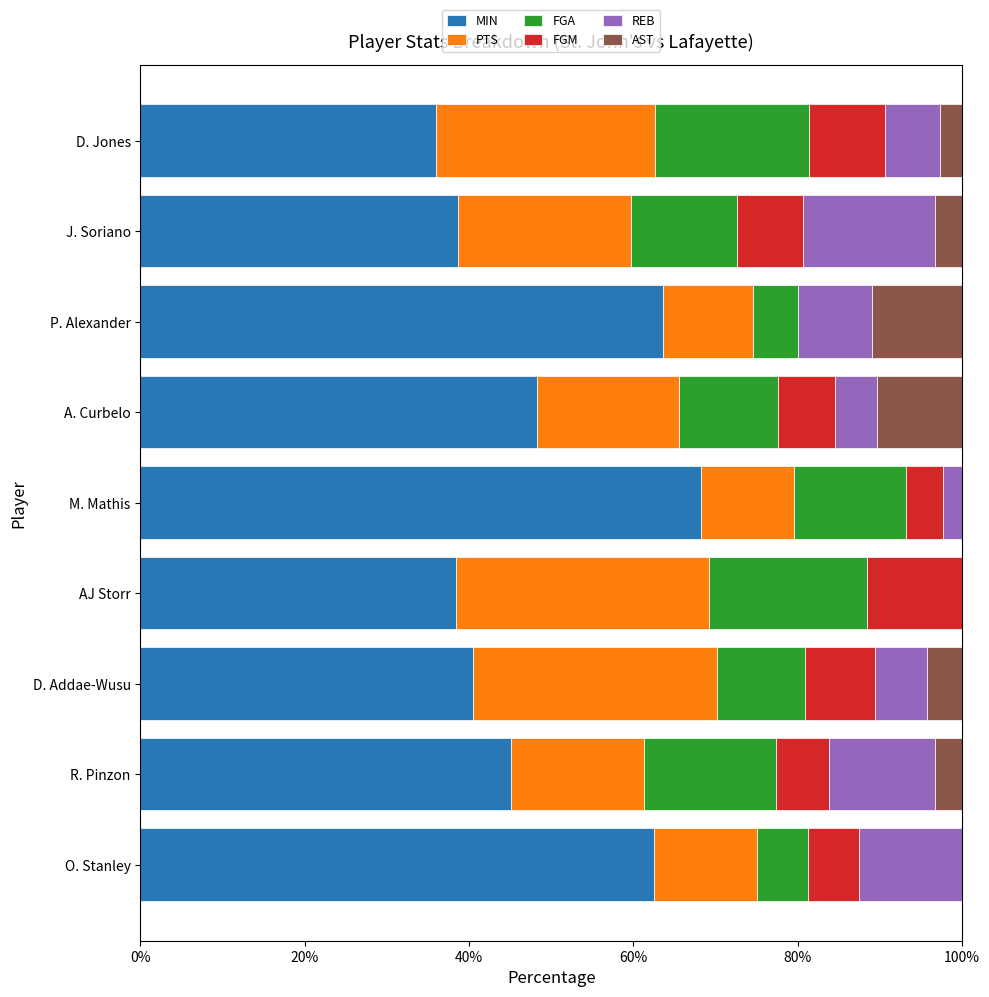

Which category has the highest value in the MIN series?

M. Mathis